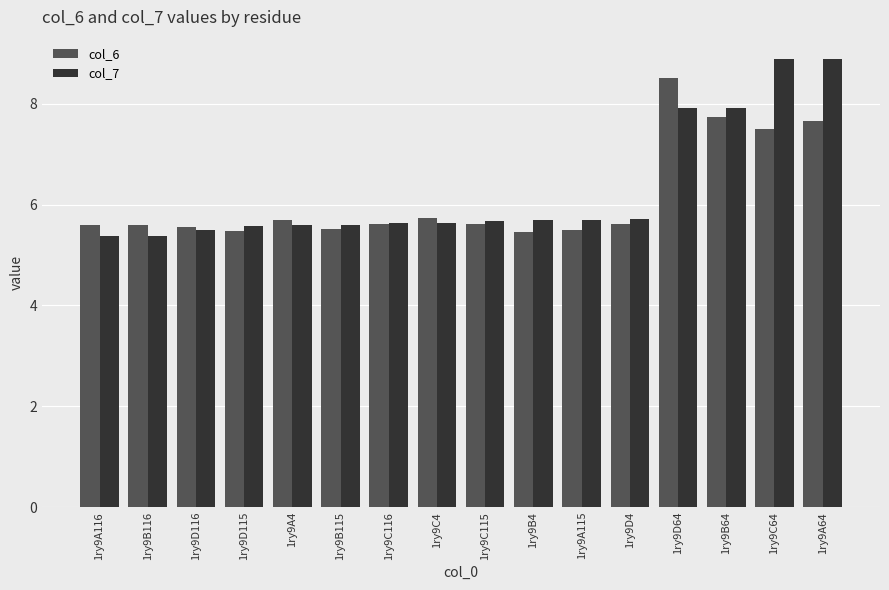

What is the difference between the second highest and second lowest values in the col_6 series?

2.3